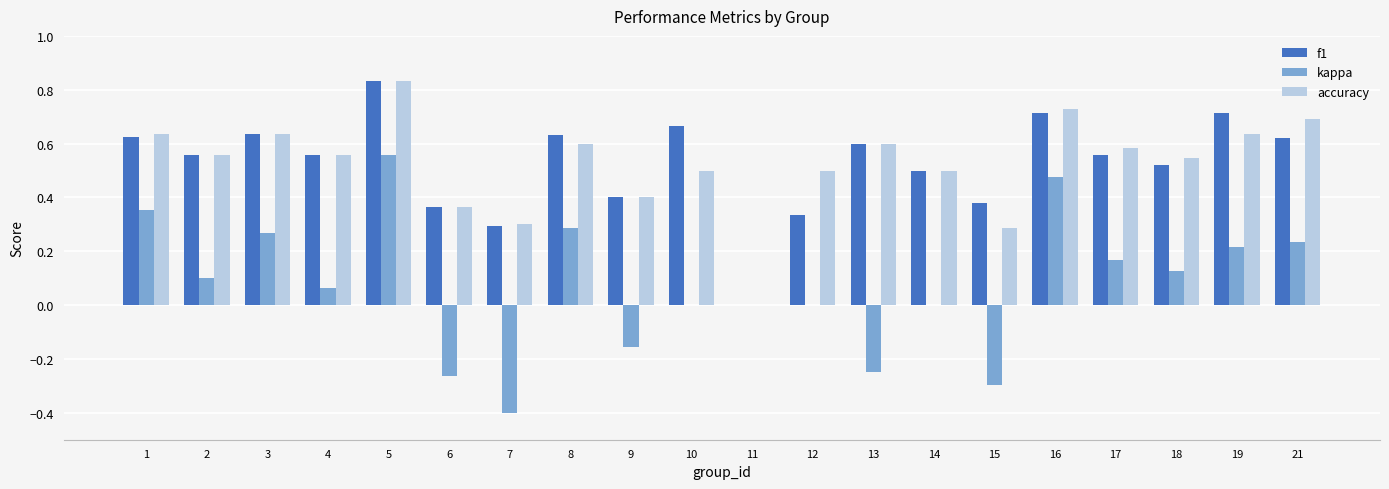

What is the total value across all series at 14?

1.0